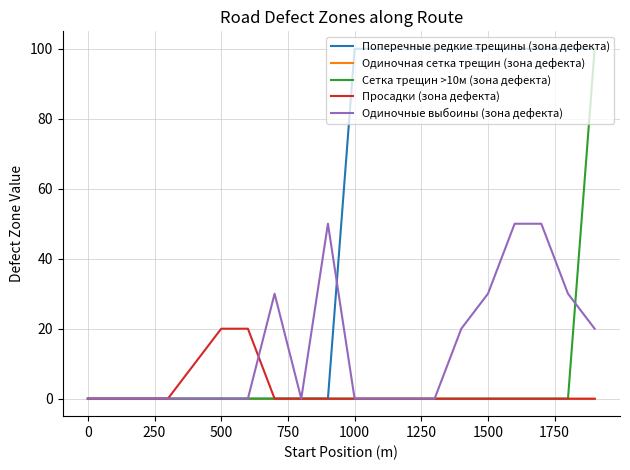

Reading left to right, transcribe all the data shown in this chart.

Поперечные редкие трещины (зона дефекта): 0	0	0	0	0	0	0	0	0	0	100	100	100	100	100	100	100	100	100	100
Одиночная сетка трещин (зона дефекта): 0	0	0	0	0	0	0	0	0	0	0	0	0	0	0	0	0	0	0	0
Сетка трещин >10м (зона дефекта): 0	0	0	0	0	0	0	0	0	0	0	0	0	0	0	0	0	0	0	100
Просадки (зона дефекта): 0	0	0	0	10	20	20	0	0	0	0	0	0	0	0	0	0	0	0	0
Одиночные выбоины (зона дефекта): 0	0	0	0	0	0	0	30	0	50	0	0	0	0	20	30	50	50	30	20